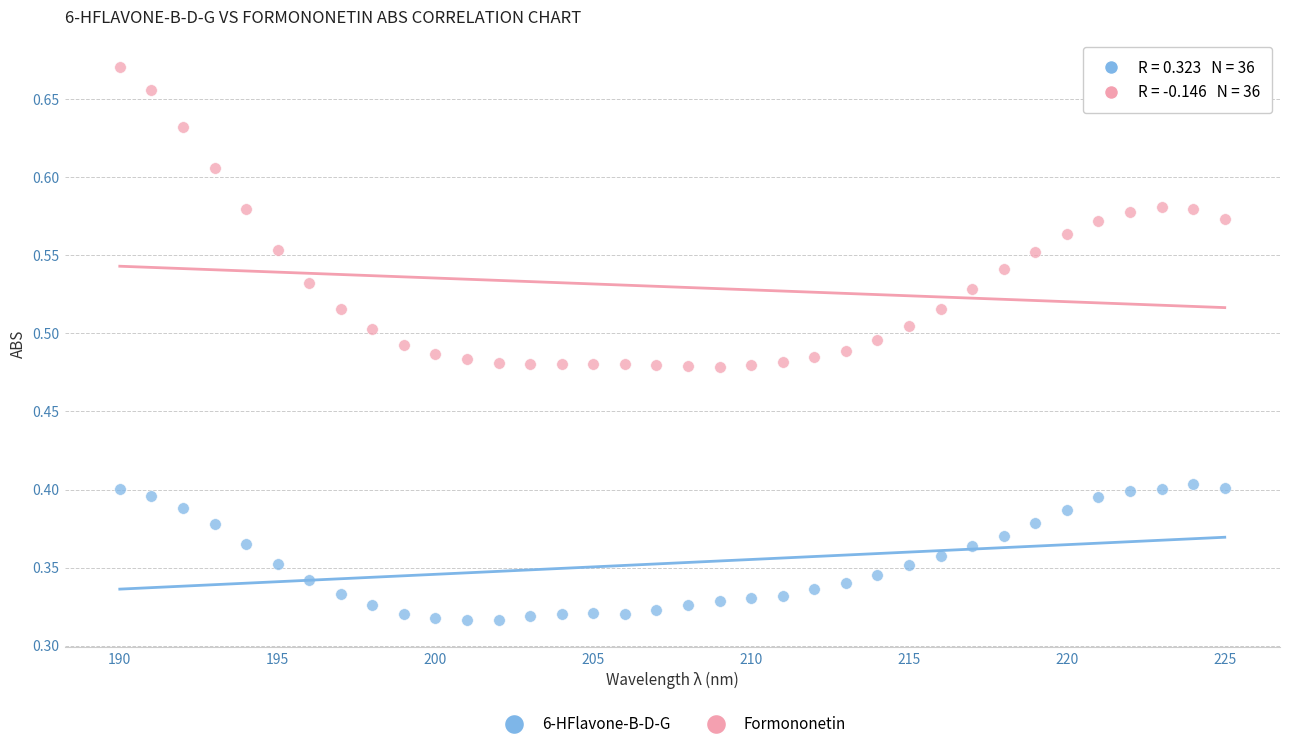

Which series has the widest spread of Y values?

Formononetin